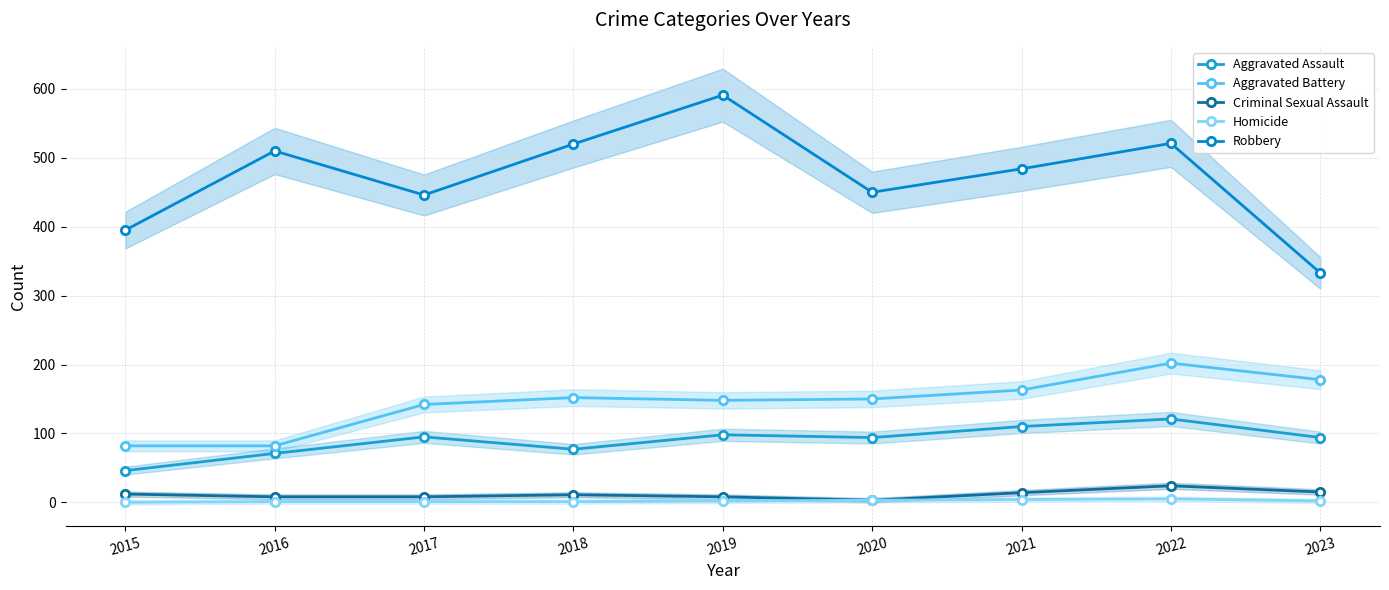

At which category does Homicide reach its first local peak?

2022